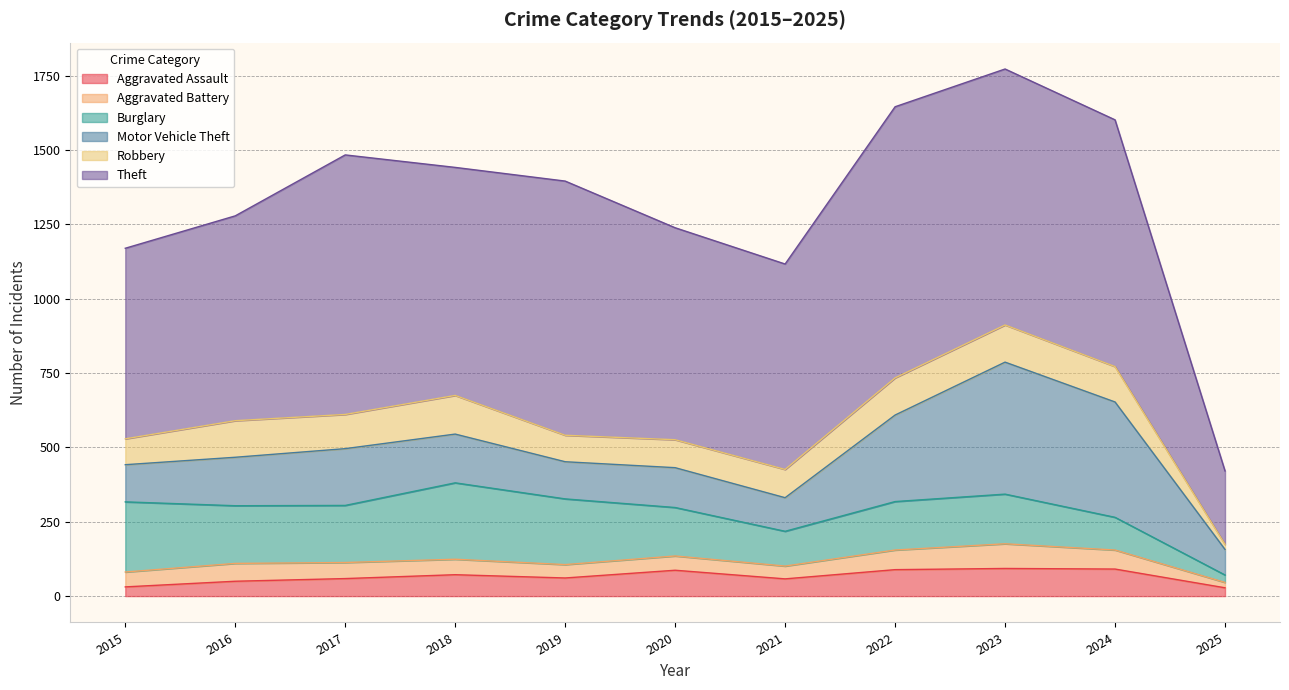

What is the difference between the Aggravated Battery values at 2023 and 2018?

31